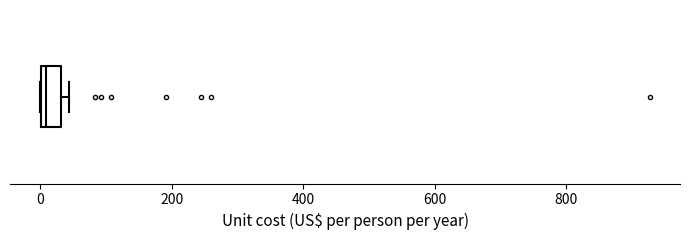

Where is the right edge of the box on the x-axis? The values are not printed on the chart, so give them approximately, as read against the axis.

40